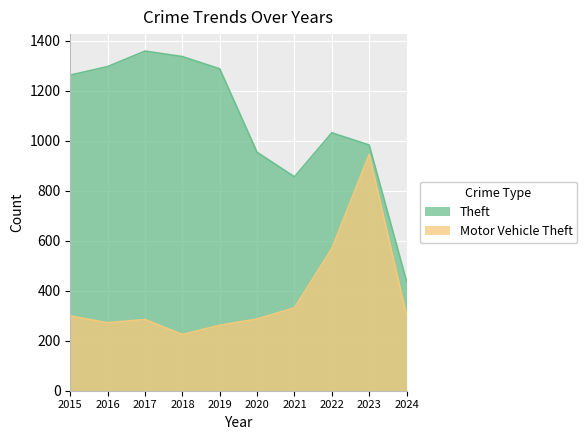

Between 2016 and 2015, which is larger?

2016